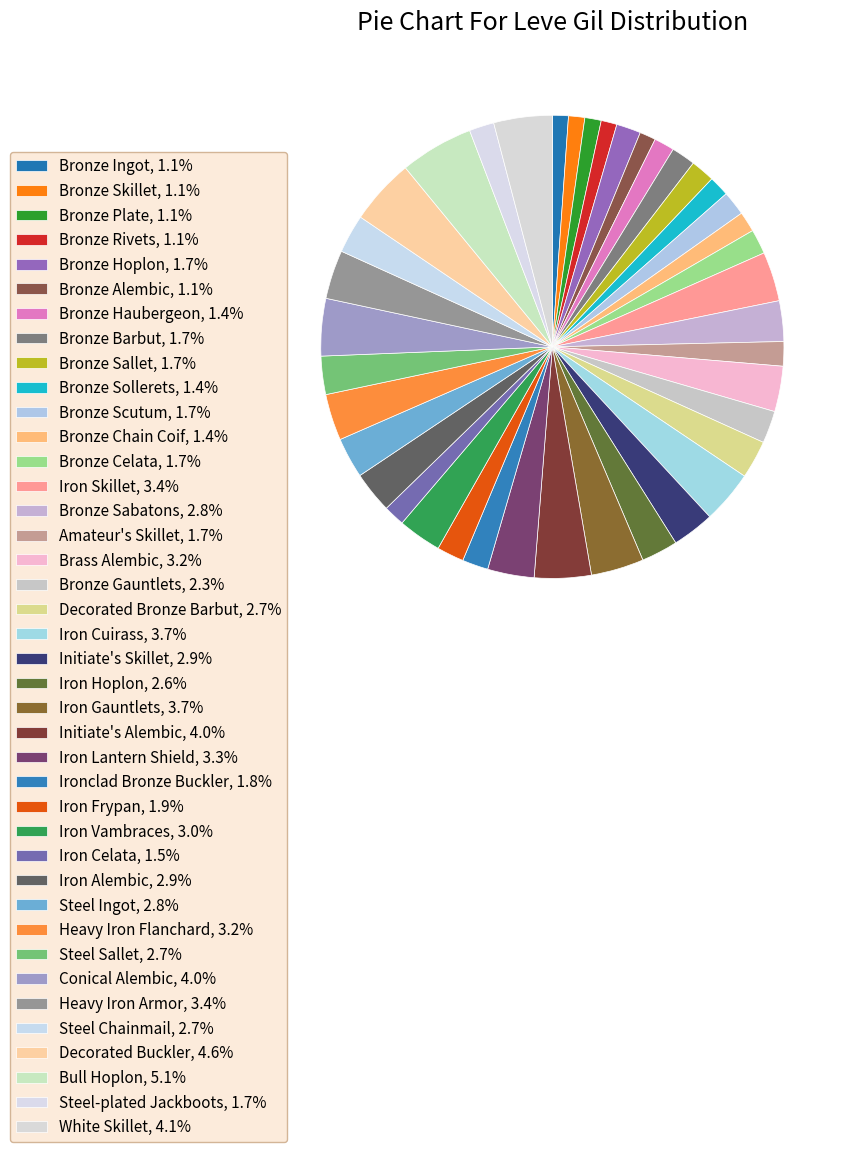

How many slices are in this pie chart?

40